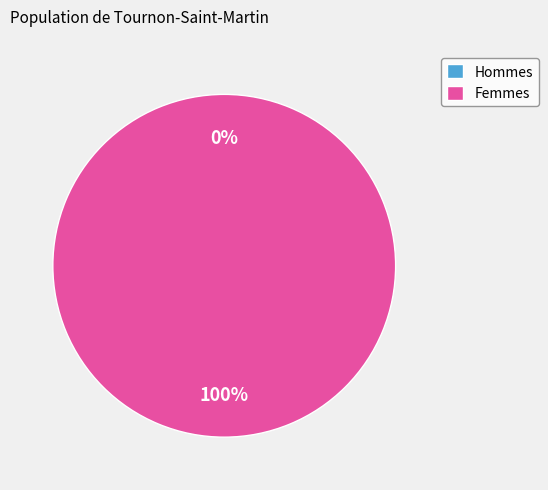

True or false: 1456872853 accounts for 0% of the total.

True